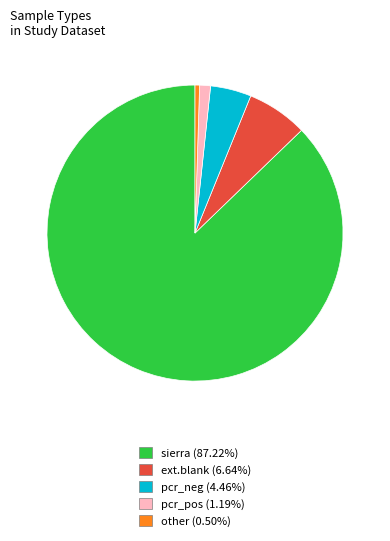

How many segments does this pie chart have?

5